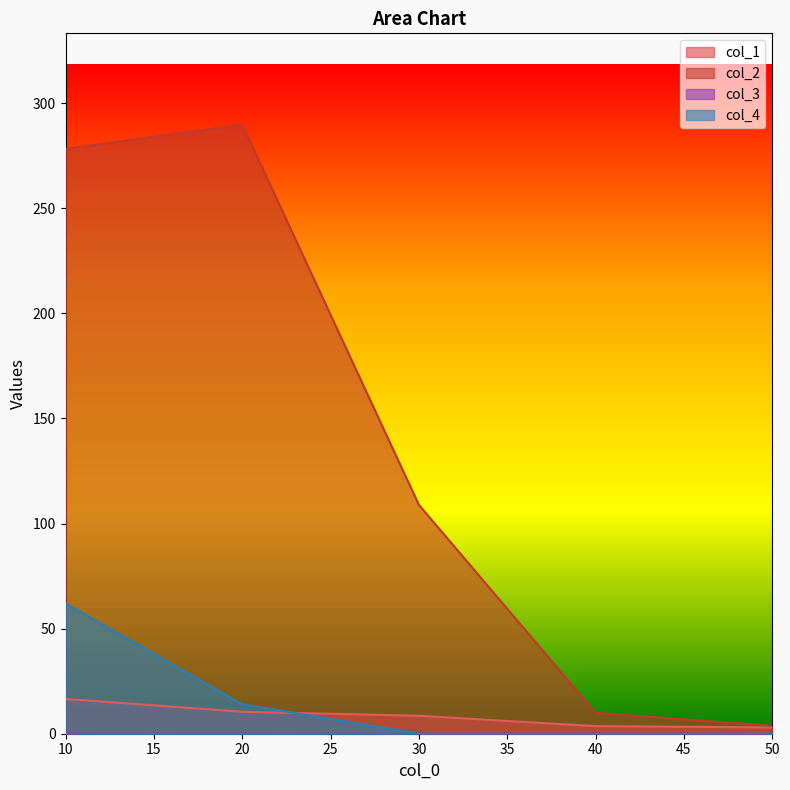

Reading left to right, extract all data points from this chart.

col_1: 10=16.6	20=10.4	30=8.5	40=3.6	50=3.0
col_2: 10=278.3	20=289.8	30=108.9	40=9.9	50=3.8
col_3: 10=0.1	20=0.1	30=0.0	40=0.0	50=0.0
col_4: 10=62.0	20=14.0	30=0.0	40=0.0	50=0.0